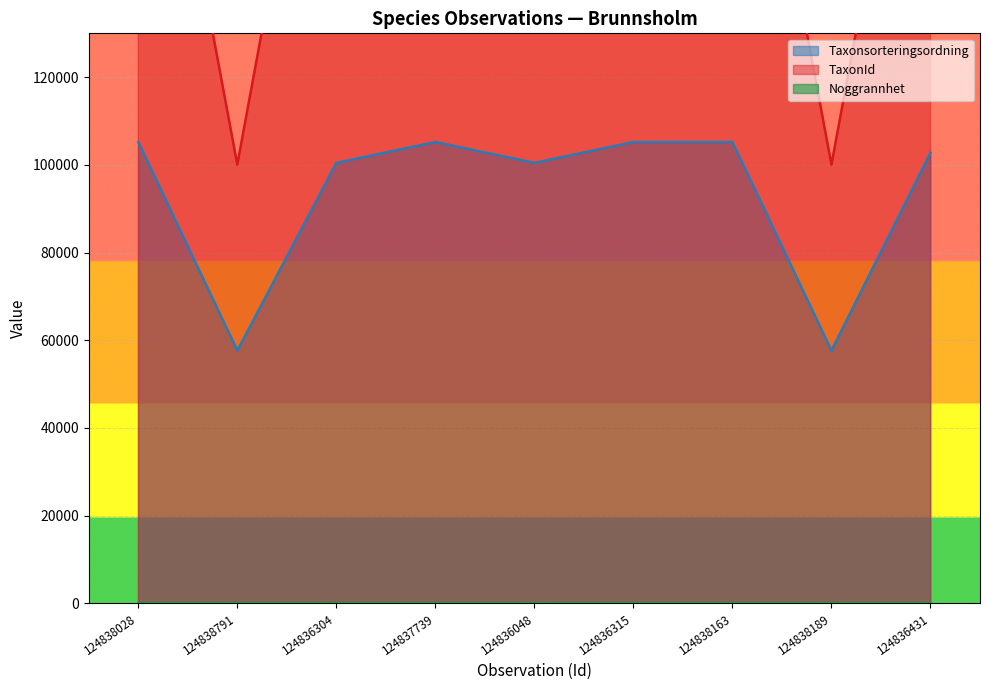

True or false: Taxonsorteringsordning has a value of 24425 at 124836431.

False